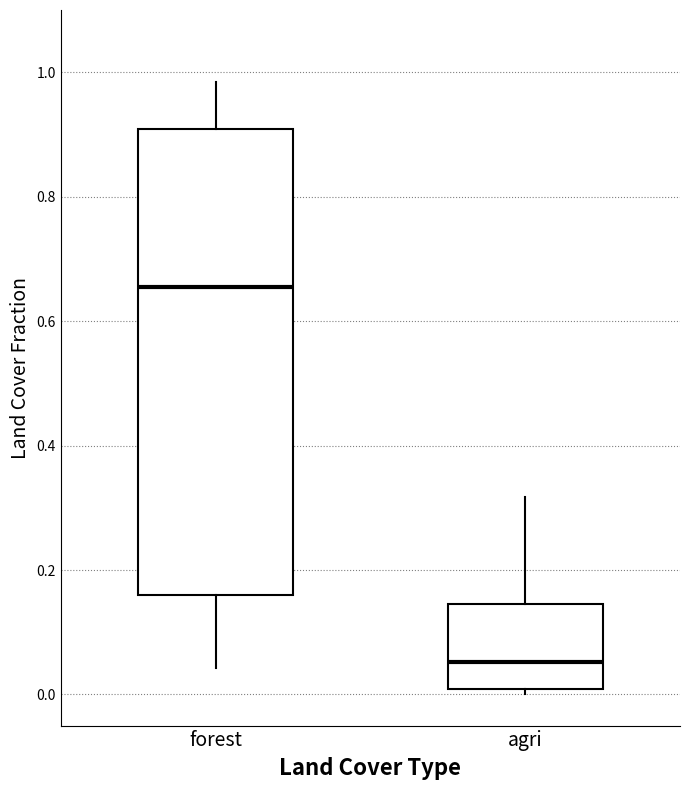

Reading left to right, read every box against the y-axis: the position of its median line, the range the box covers, and the ends of its whiskers. The values are not printed on the chart, so give them approximately, as read against the axis.

forest: median 0.66, box 0.16 to 0.90, whiskers 0.04 to 0.98
agri: median 0.06, box 0.00 to 0.14, whiskers 0.00 (just below the box's lower edge) to 0.32